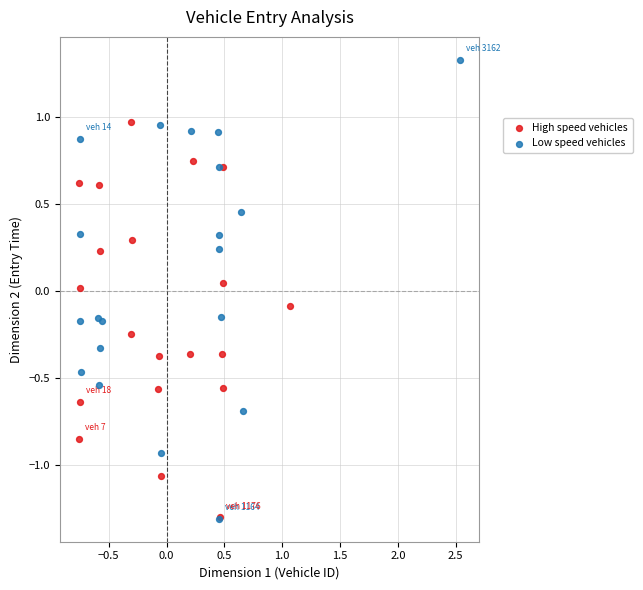

Which series has the largest Y range (max minus min)?

Low speed vehicles